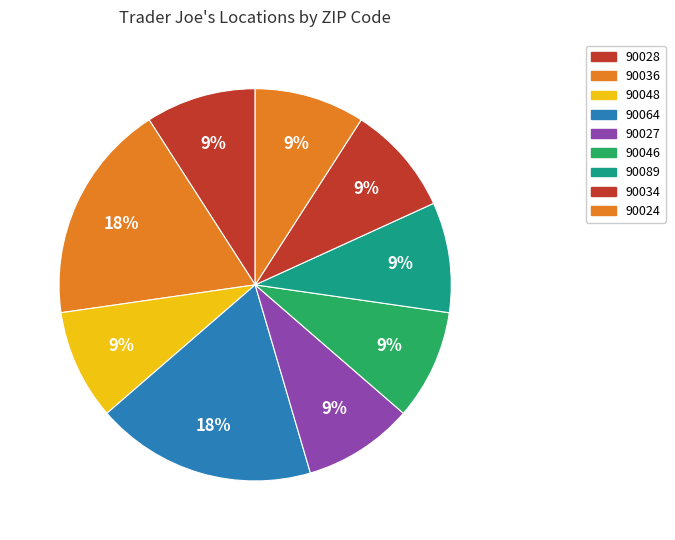

Count the number of slices in the pie.

9